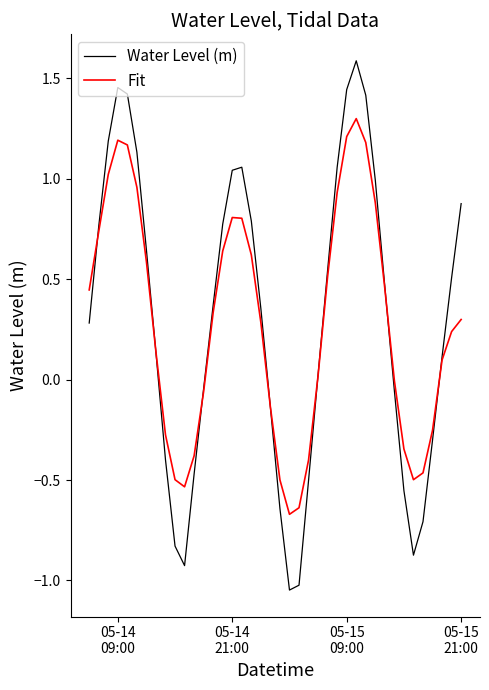

Which series has the widest spread of values?

Water Level (m)